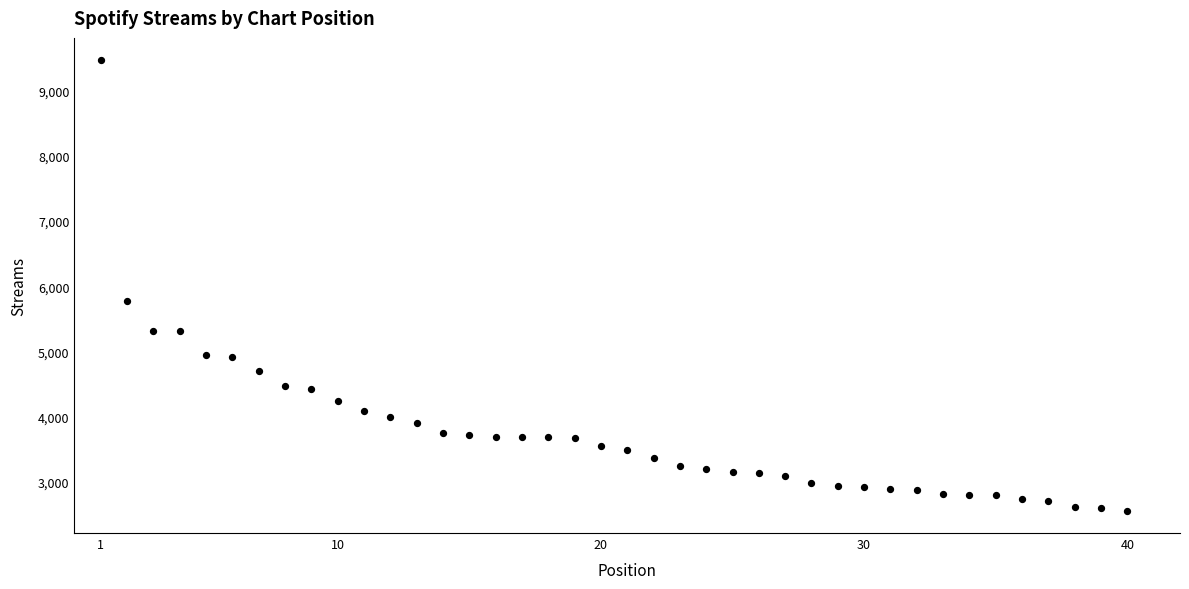

What Y value in the scatter plot is closest to 6010?

5768